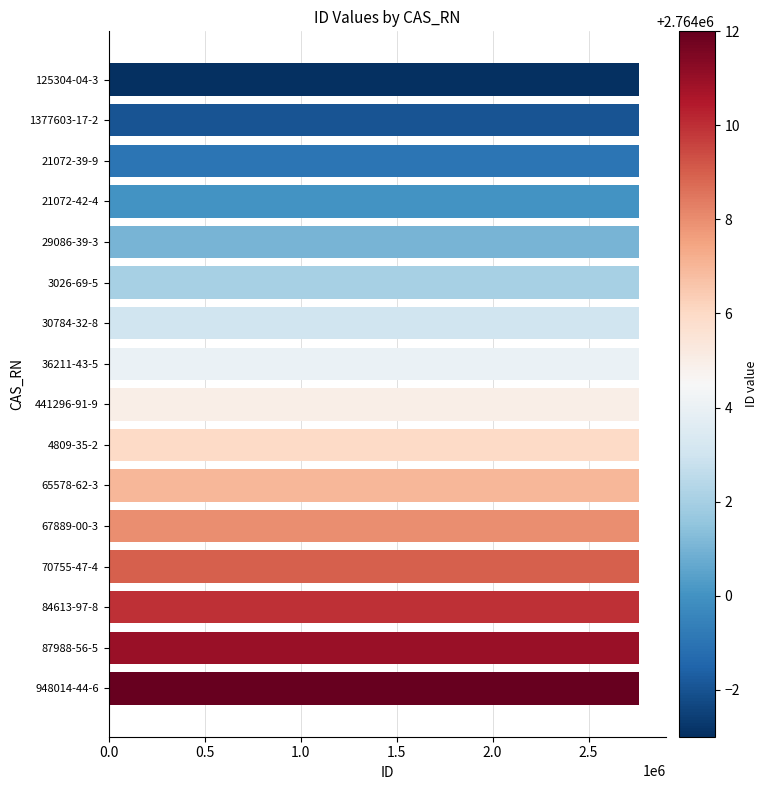

Is it true that the value at 36211-43-5 is 2764004?

True